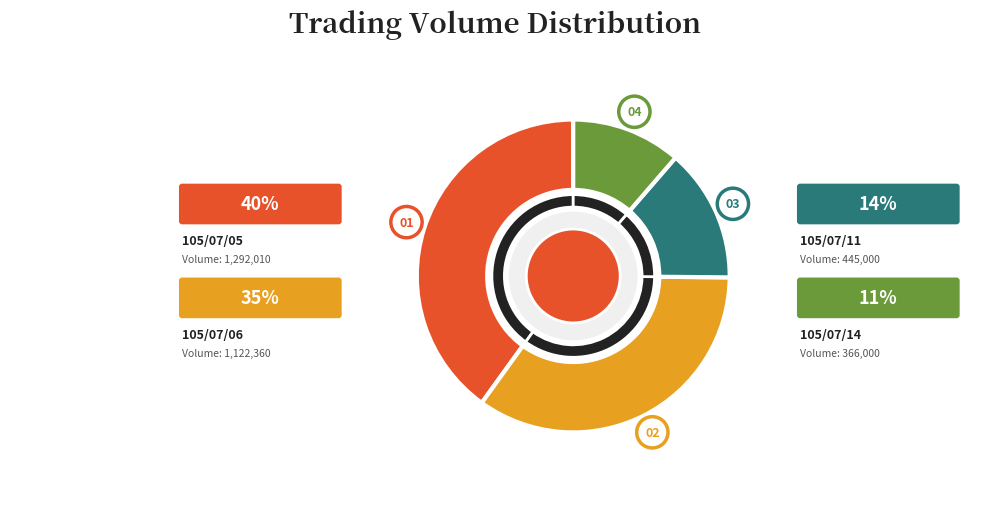

Rank the categories by value from highest to lowest.

105/07/05, 105/07/06, 105/07/11, 105/07/14